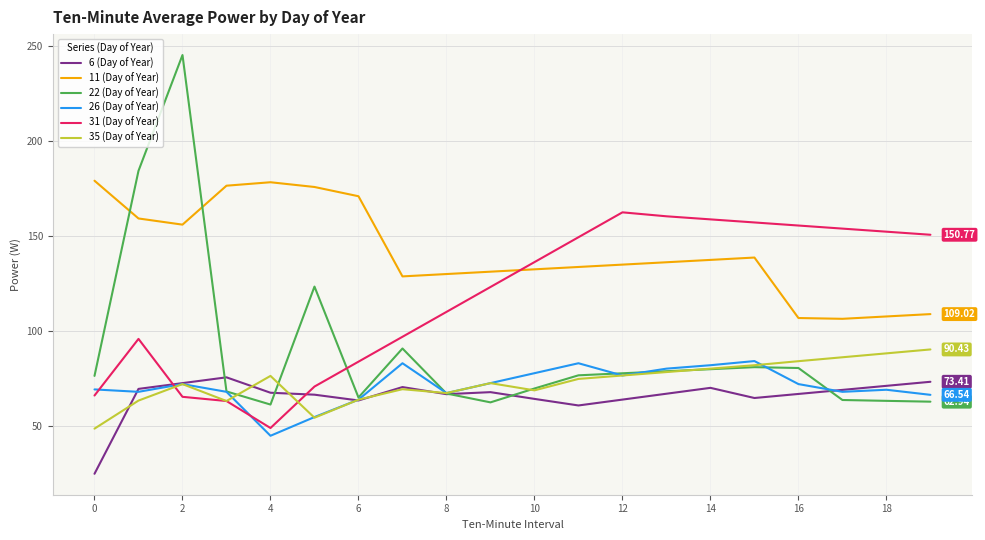

What are all the series names shown in the legend?

6 (Day of Year), 11 (Day of Year), 22 (Day of Year), 26 (Day of Year), 31 (Day of Year), 35 (Day of Year)